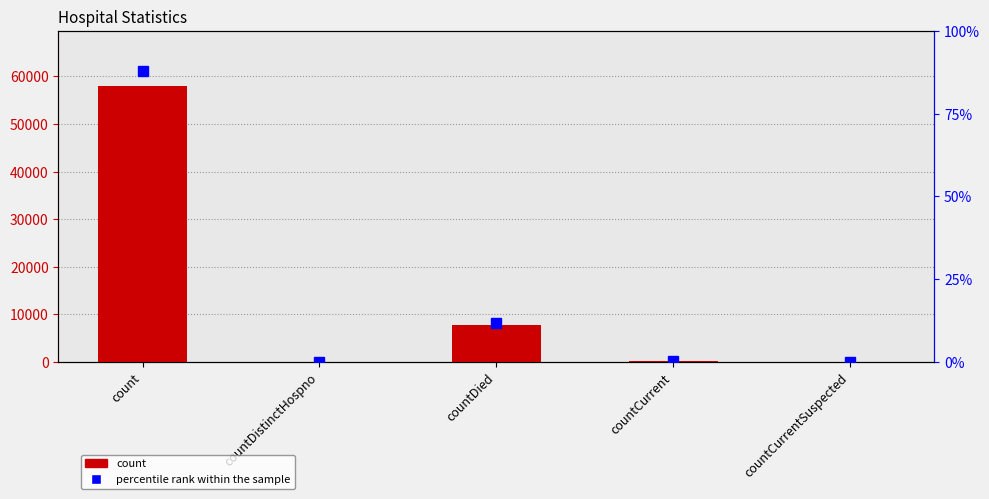

What is the highest value of the count series?

57979.0